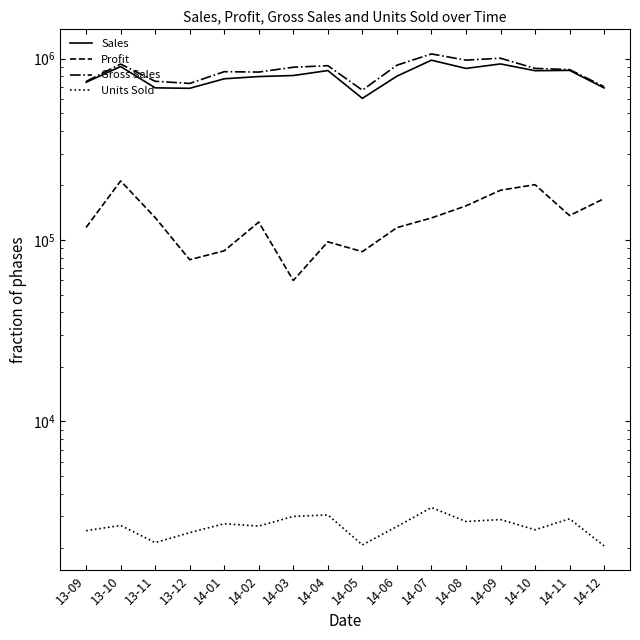

Which series has the widest spread of values?

Gross Sales